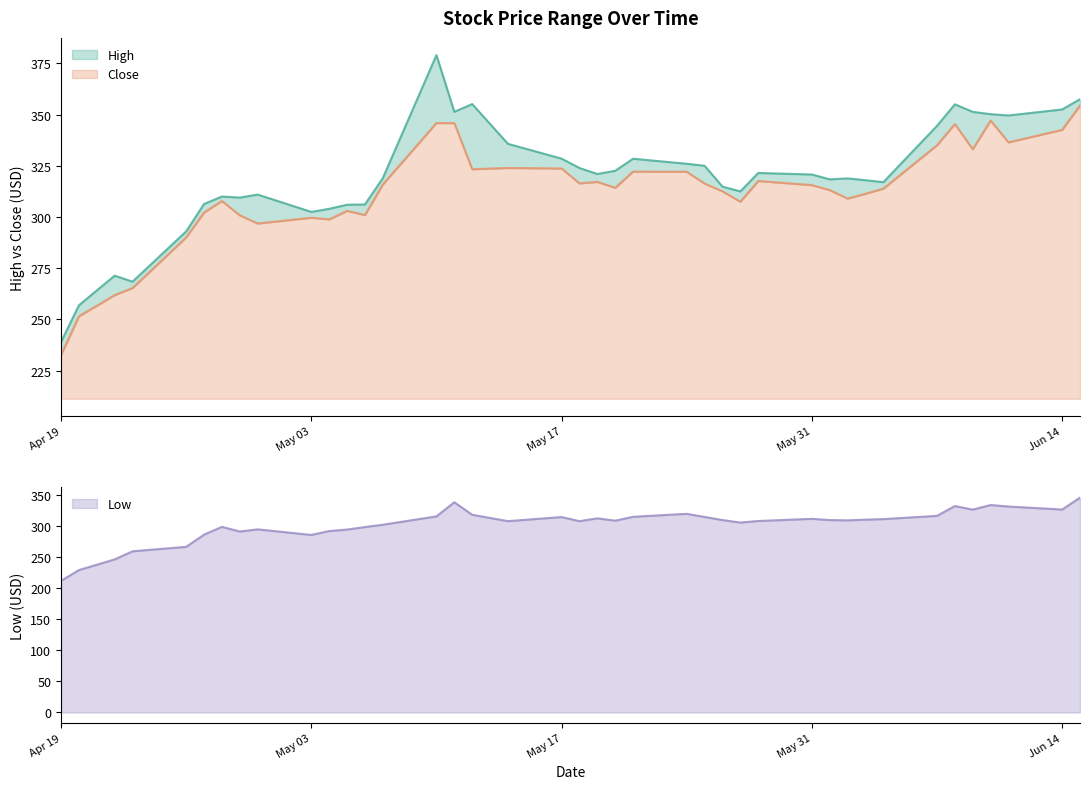

What are all the series names shown in the legend?

High, Close, Low